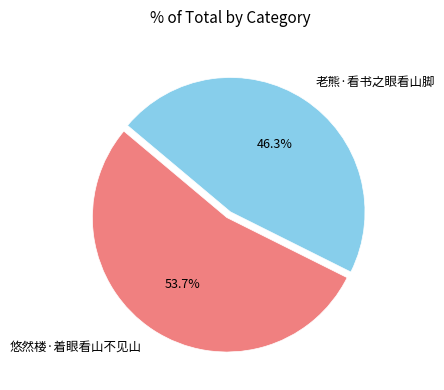

How many segments does this pie chart have?

2